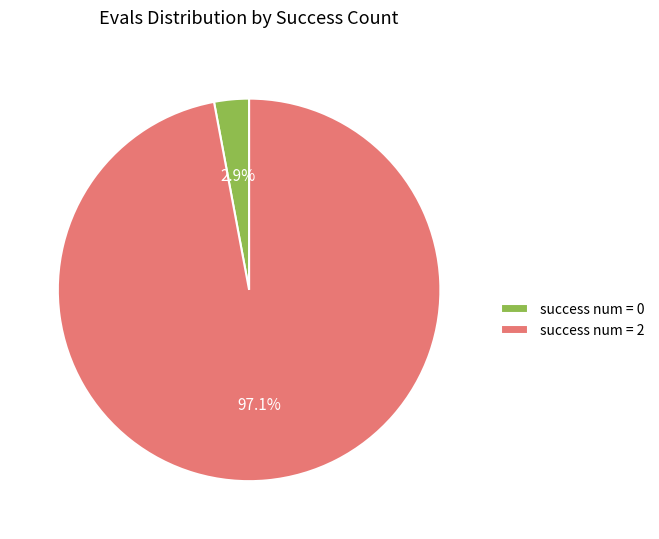

Is there a majority slice in this chart?

Yes